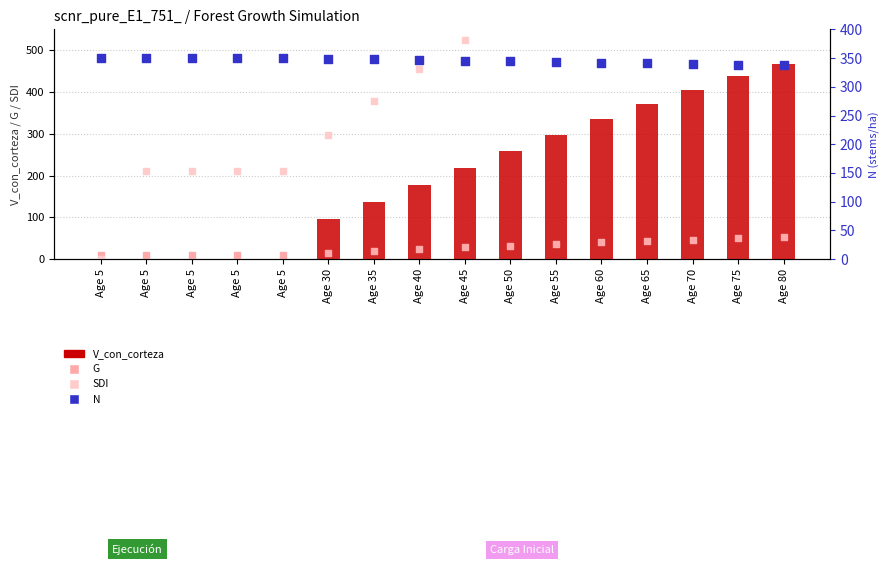

What is the total value across all series at Age 5?

359.3